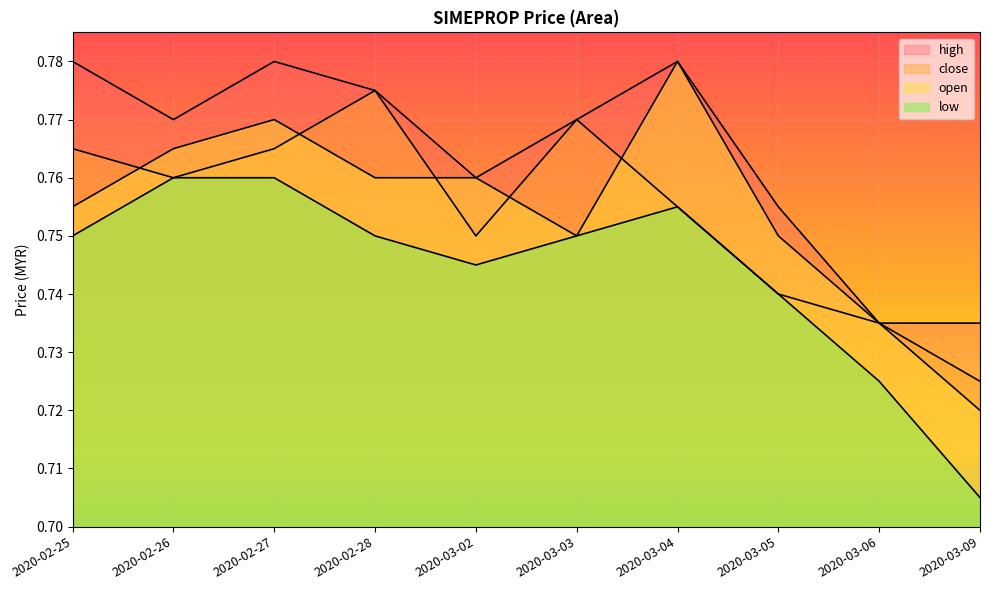

Where is the first local maximum for close?

2020-02-28